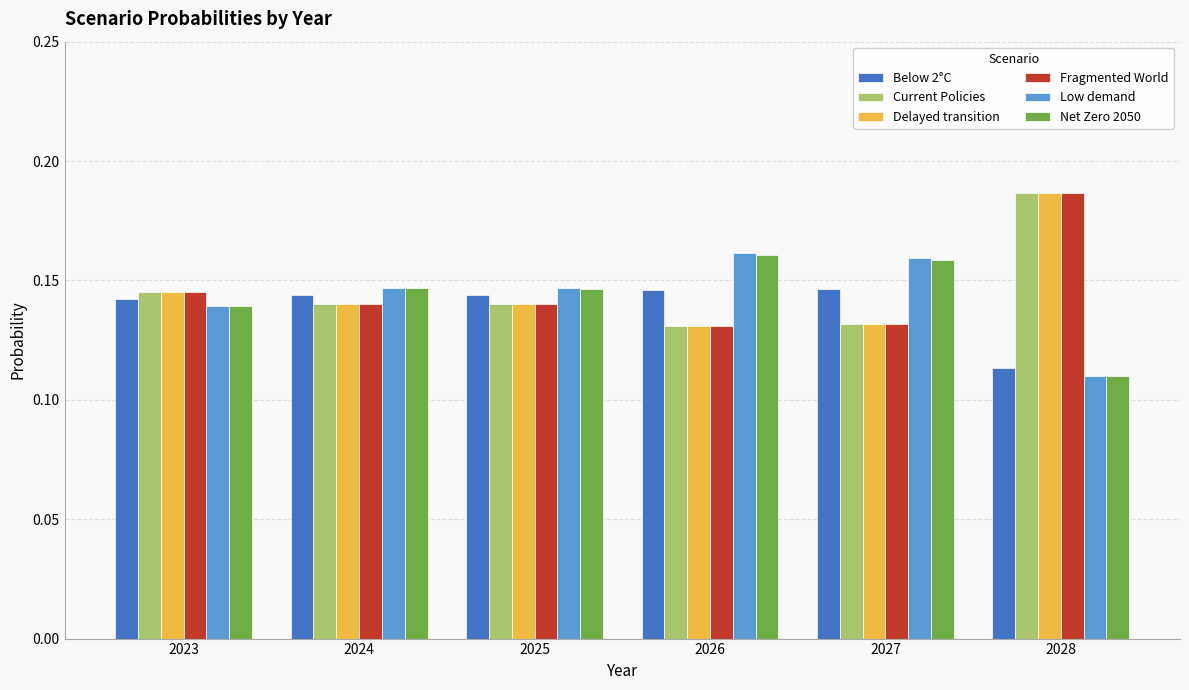

At which label is Below 2°C closest to 0?

2028